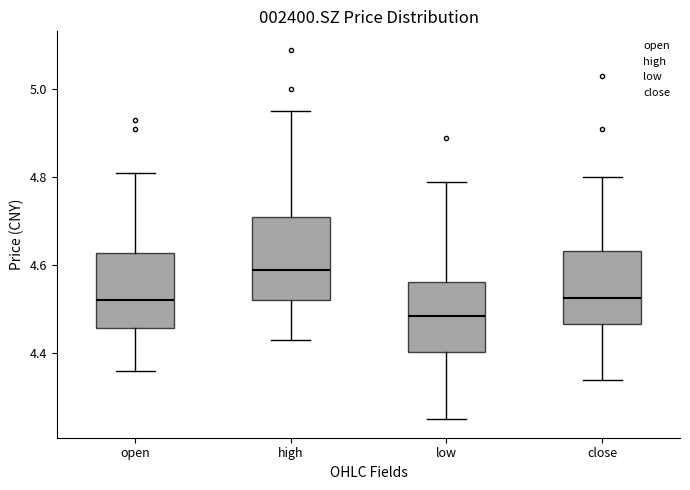

Reading left to right, read every box against the y-axis: the position of its median line, the range the box covers, and the ends of its whiskers. The values are not printed on the chart, so give them approximately, as read against the axis.

open: median 4.52, box 4.46 to 4.62, whiskers 4.36 to 4.82
high: median 4.60, box 4.52 to 4.72, whiskers 4.44 to 4.96
low: median 4.48, box 4.40 to 4.56, whiskers 4.26 to 4.80
close: median 4.52, box 4.46 to 4.64, whiskers 4.34 to 4.80